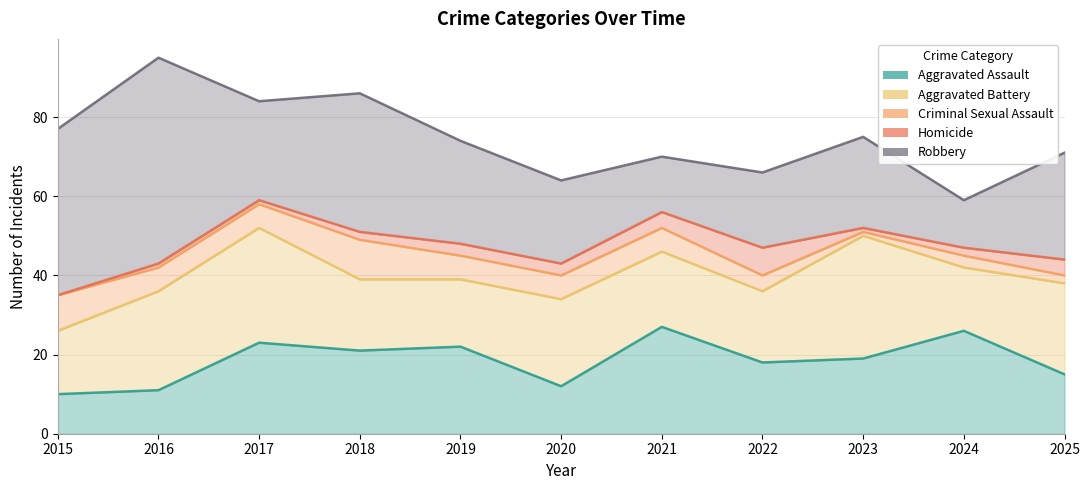

At which label does Homicide reach its peak?

2022